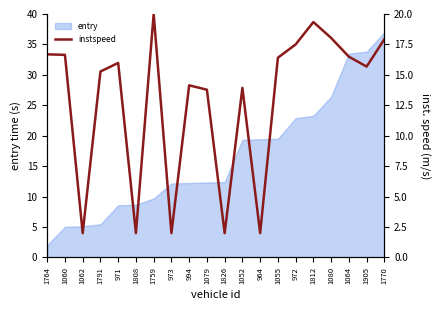

What is the lowest value of the entry series?

2.0